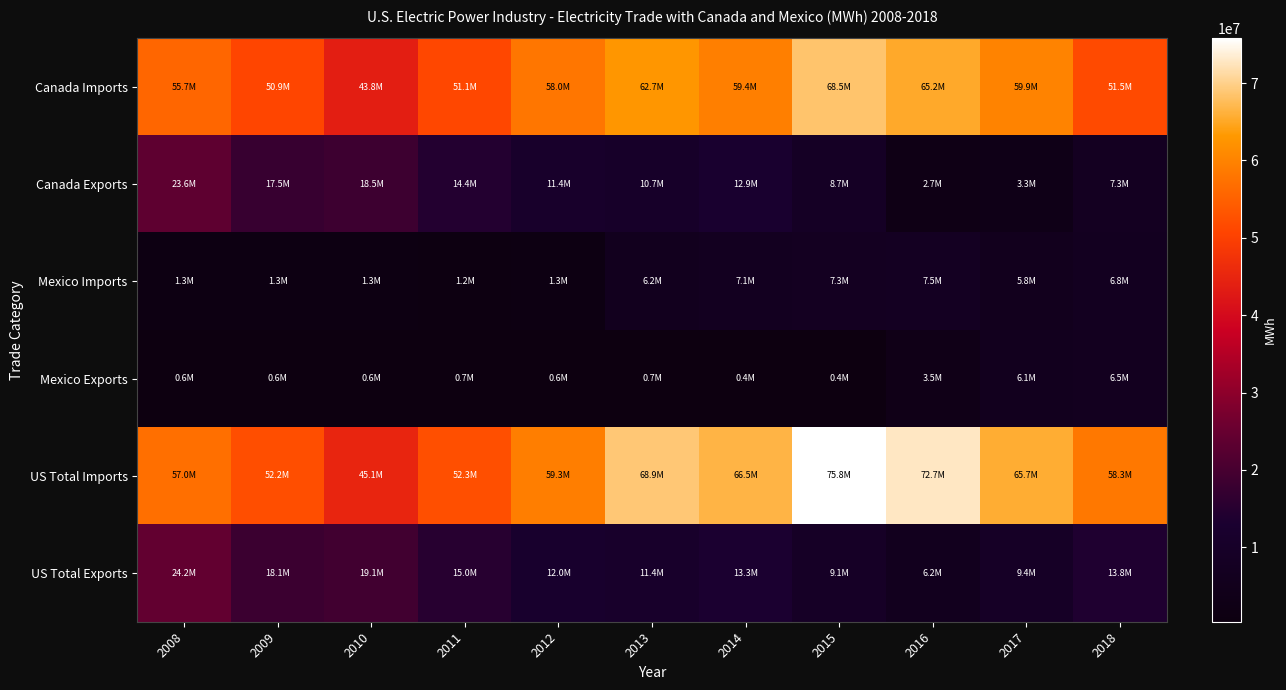

Which series has the largest total across all categories?

US Total Imports